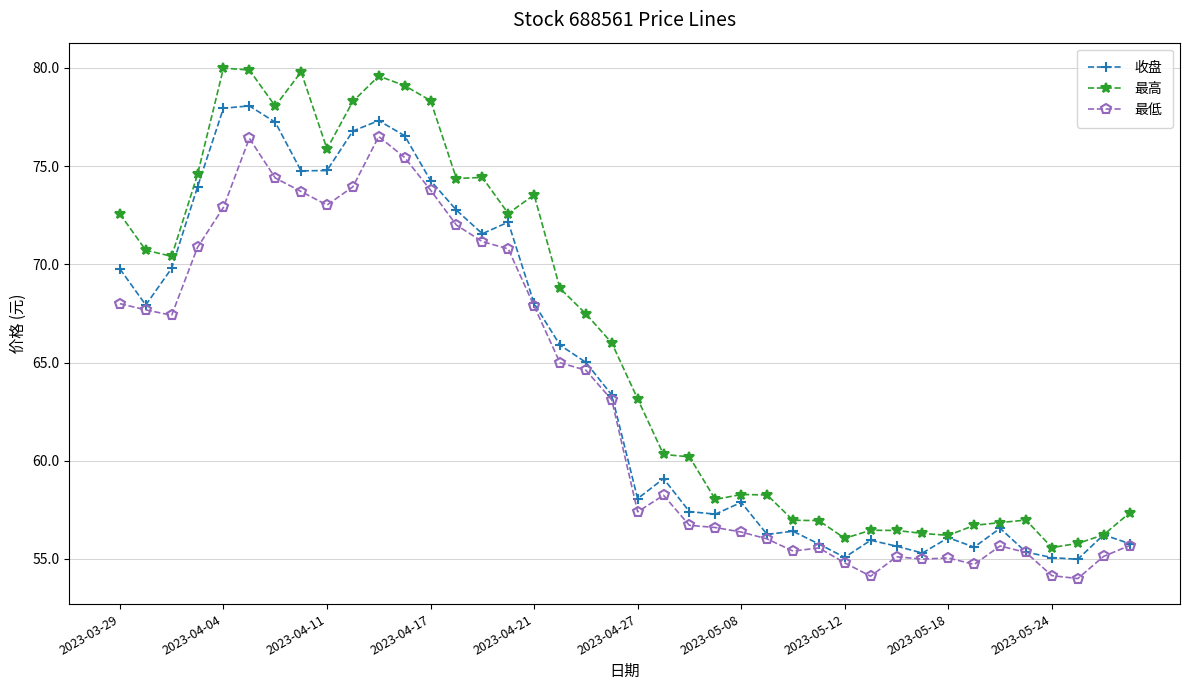

What is the smallest value displayed?

54.0